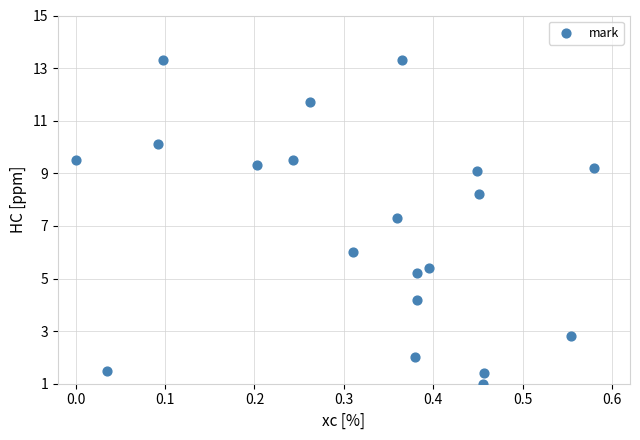

What Y value in the scatter plot is closest to 7?

7.3